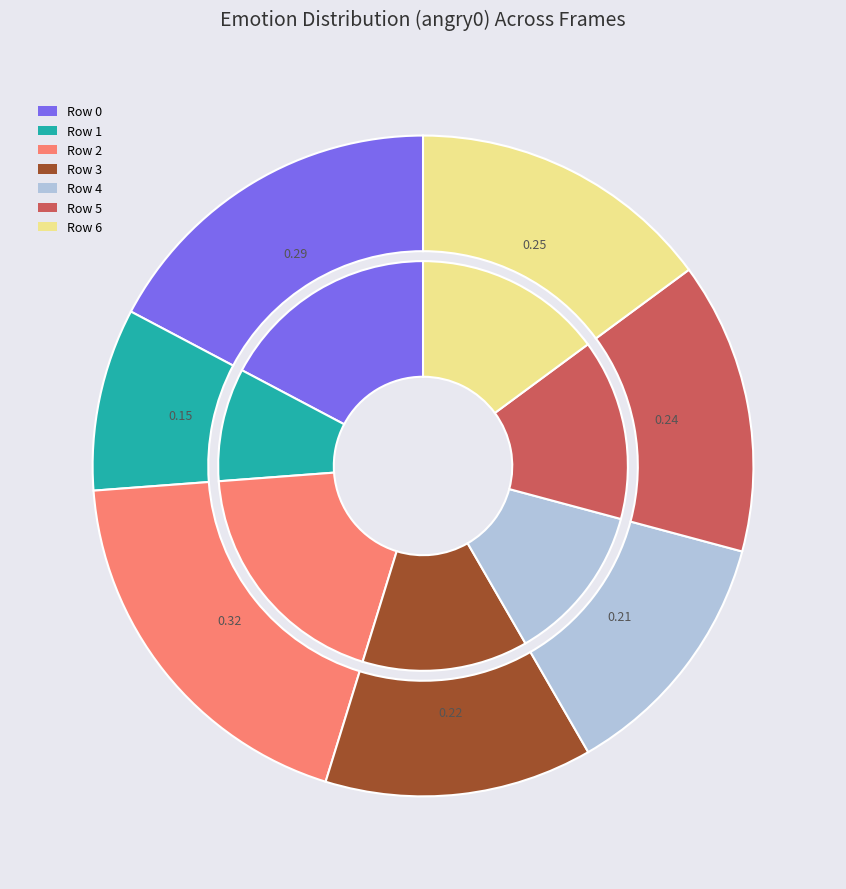

Is it true that Row 5 is 14% of the pie?

True